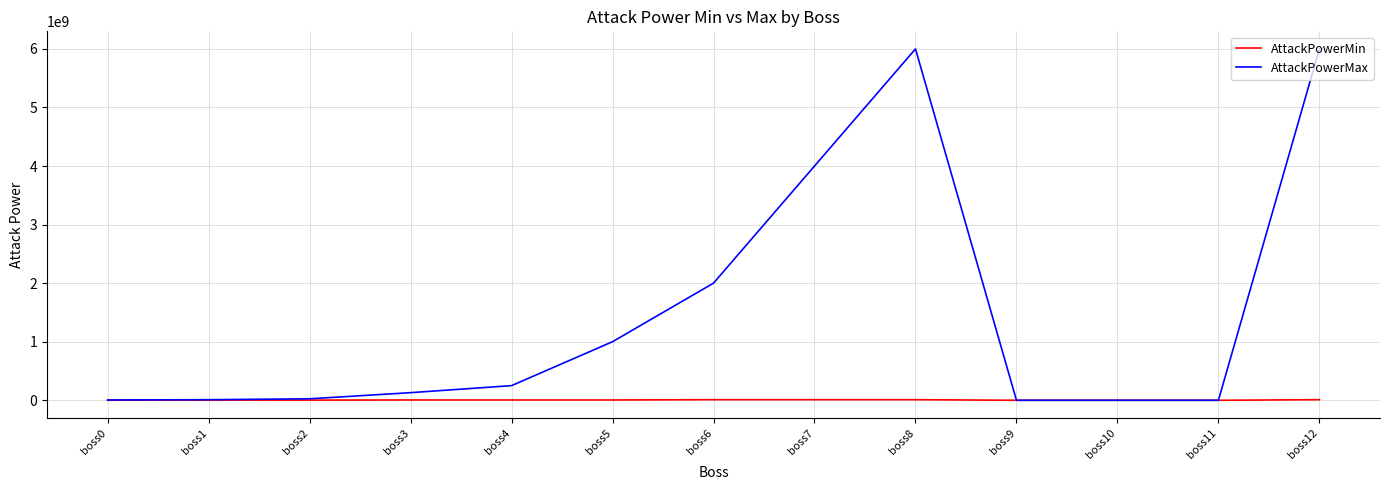

Rank the series by their average value, from lowest to highest.

AttackPowerMin, AttackPowerMax